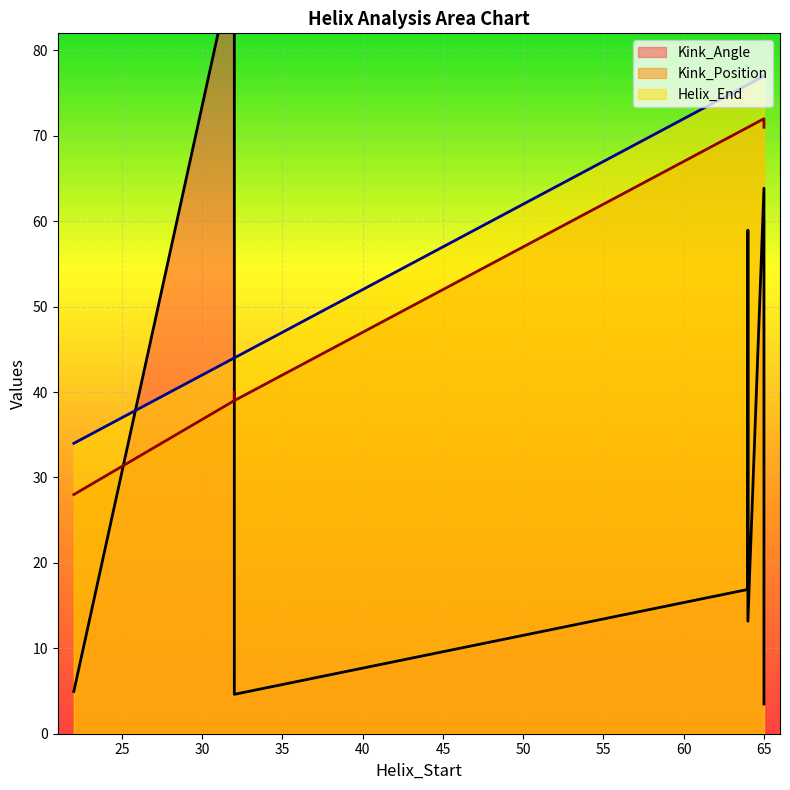

In Kink_Position, how many points are lower than both neighbors (excluding endpoints)?

2